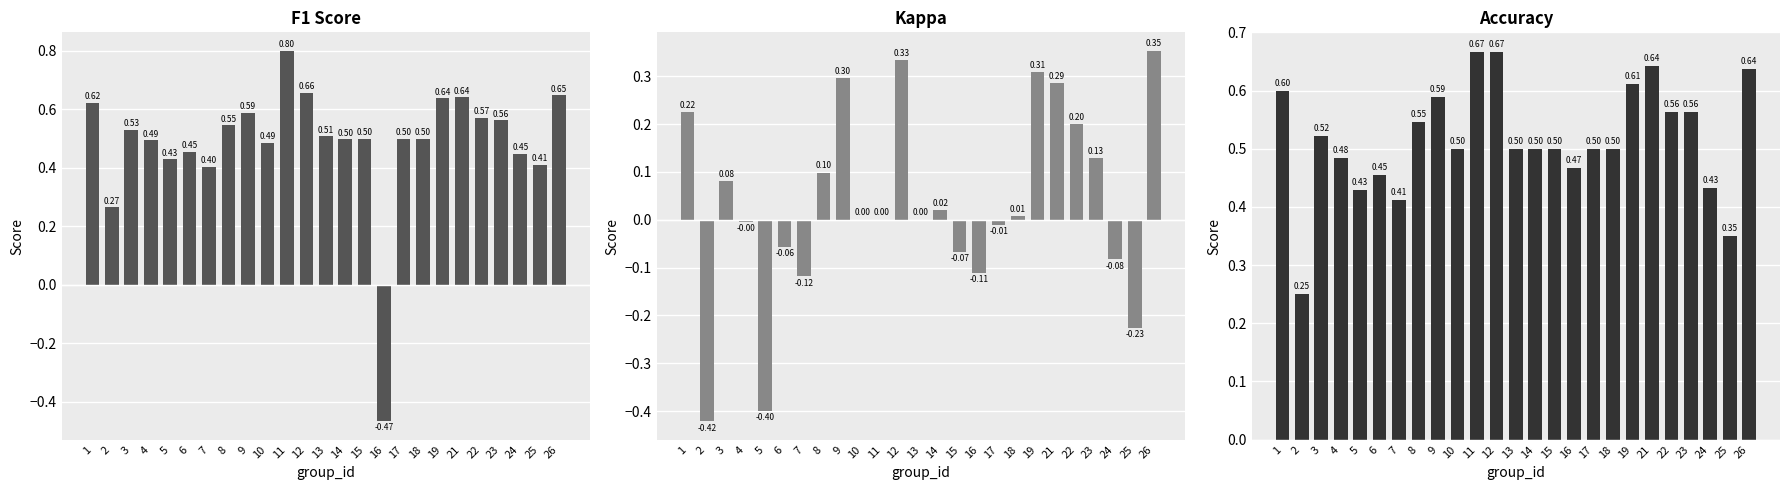

What is the highest value of the f1 series?

0.8